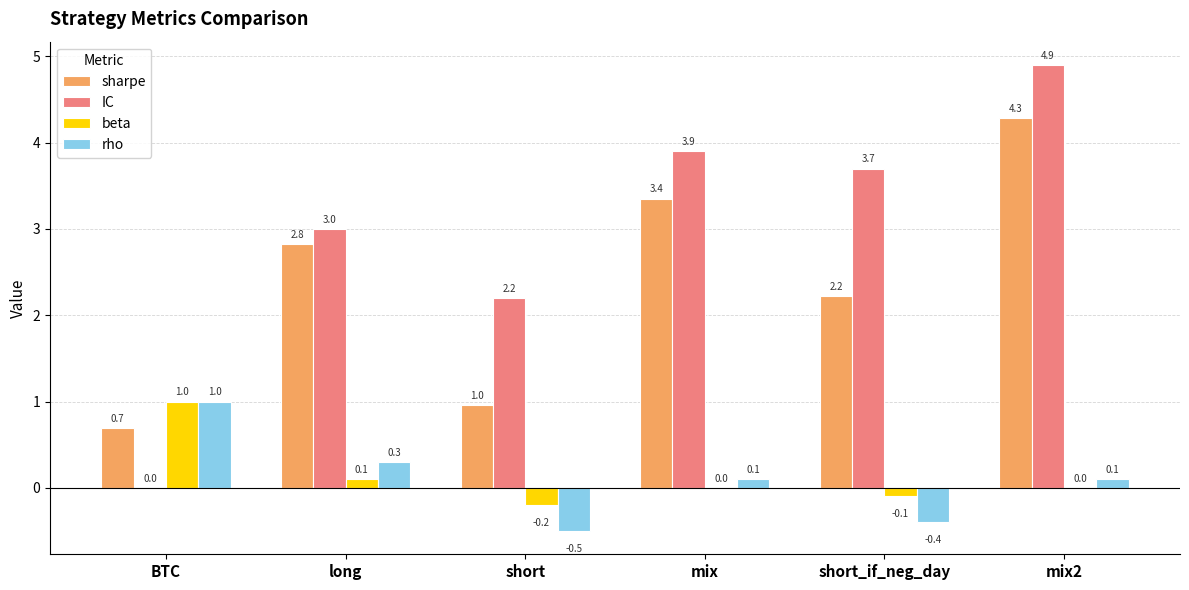

Reading left to right, transcribe all the data shown in this chart.

sharpe: BTC=0.7	long=2.8	short=1.0	mix=3.4	short_if_neg_day=2.2	mix2=4.3
IC: BTC=0.0	long=3.0	short=2.2	mix=3.9	short_if_neg_day=3.7	mix2=4.9
beta: BTC=1.0	long=0.1	short=-0.2	mix=0.0	short_if_neg_day=-0.1	mix2=0.0
rho: BTC=1.0	long=0.3	short=-0.5	mix=0.1	short_if_neg_day=-0.4	mix2=0.1